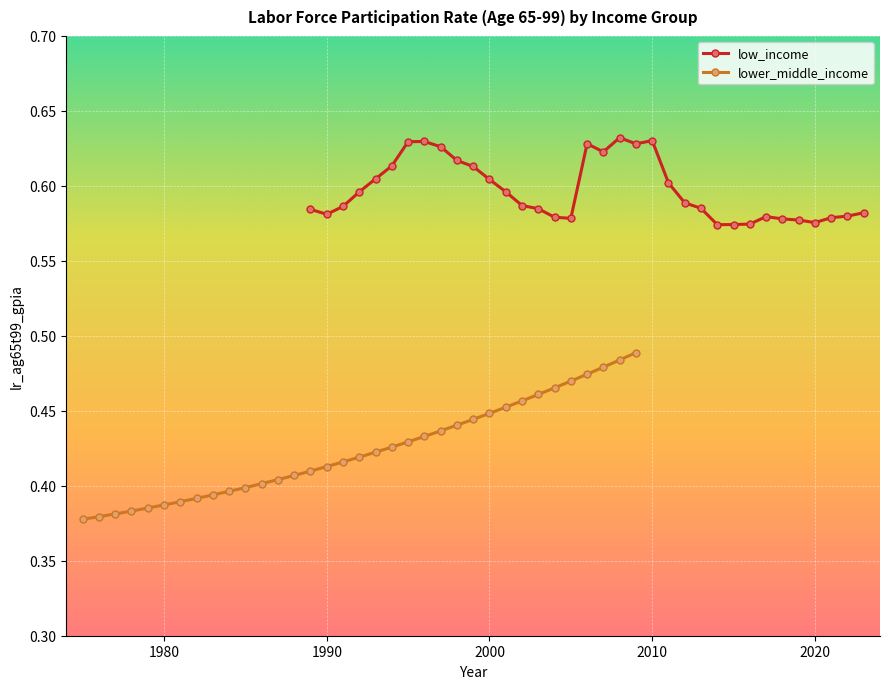

Reading right to left, list all the values displayed in this chart.

low_income: 0.6	0.6	0.6	0.6	0.6	0.6	0.6	0.6	0.6	0.6	0.6	0.6	0.6	0.6	0.6	0.6	0.6	0.6	0.6	0.6	0.6	0.6	0.6	0.6	0.6	0.6	0.6	0.6	0.6	0.6	0.6	0.6	0.6	0.6	0.6
lower_middle_income: 0.5	0.5	0.5	0.5	0.5	0.5	0.5	0.5	0.5	0.4	0.4	0.4	0.4	0.4	0.4	0.4	0.4	0.4	0.4	0.4	0.4	0.4	0.4	0.4	0.4	0.4	0.4	0.4	0.4	0.4	0.4	0.4	0.4	0.4	0.4